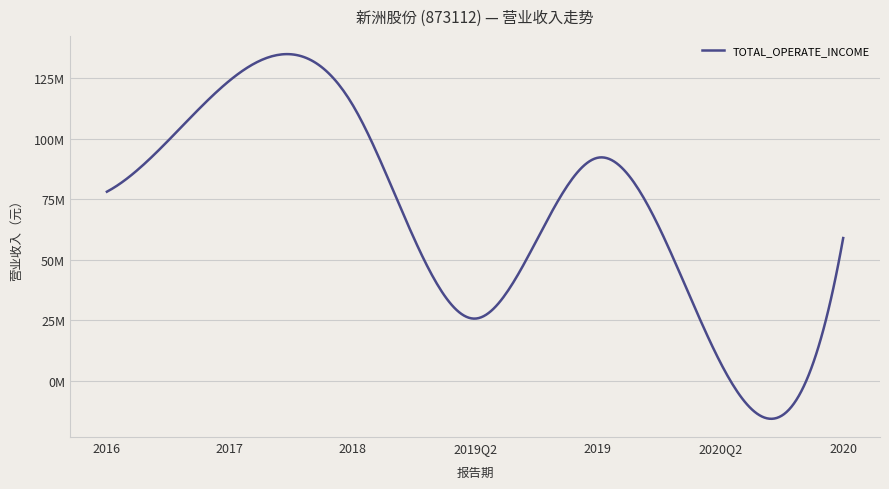

Reading left to right, what are all the values shown in this chart?

78079945.9	123993721.1	114163795.2	25659967.5	92111844.9	7449865.4	58935726.5